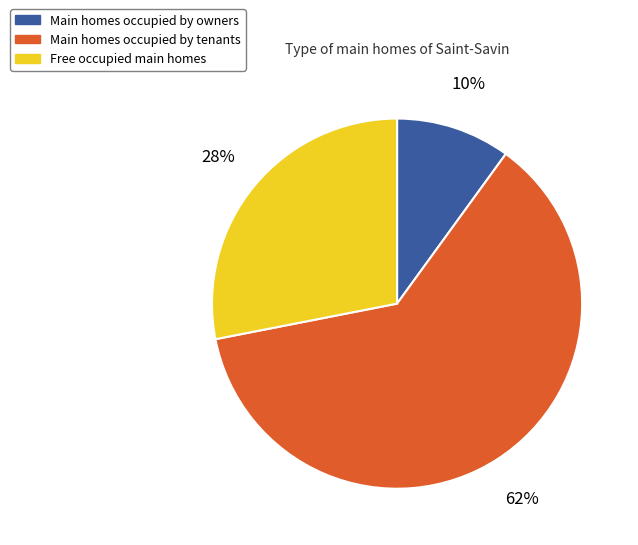

To the nearest percent, what is the difference between the largest and smallest slice percentages?

52%